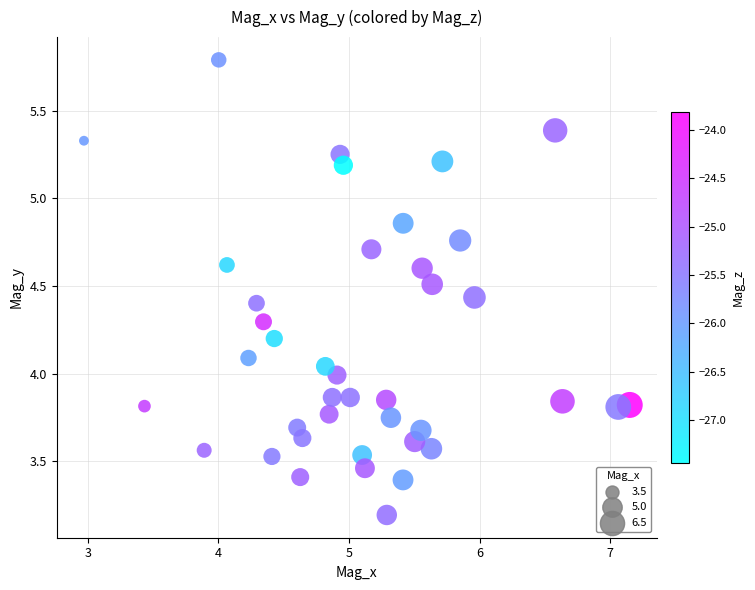

What is the range of Y values (max minus min)?

2.6